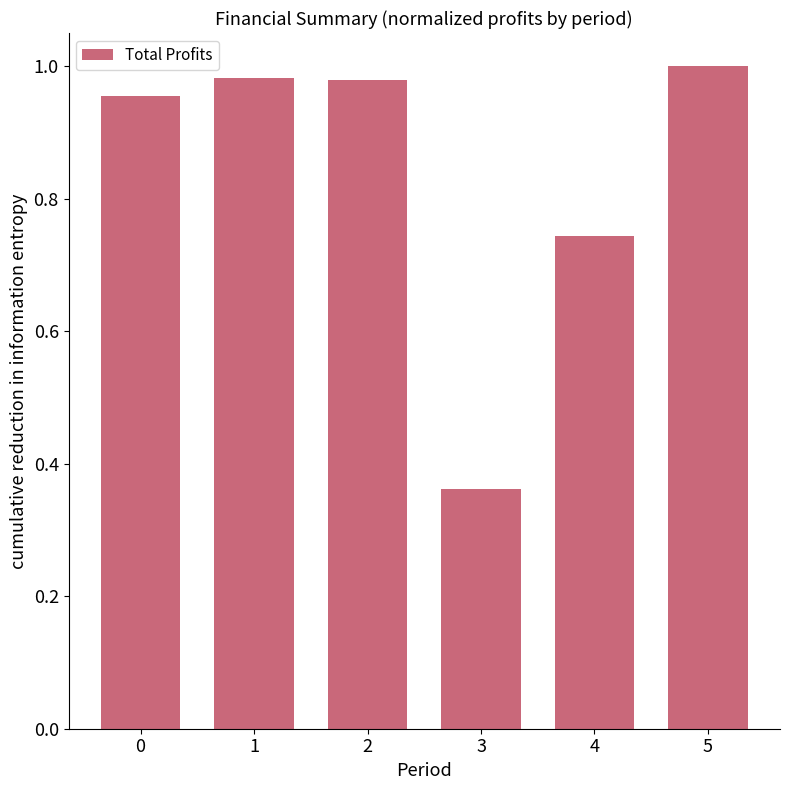

Where is the data nearest to the value 0?

3